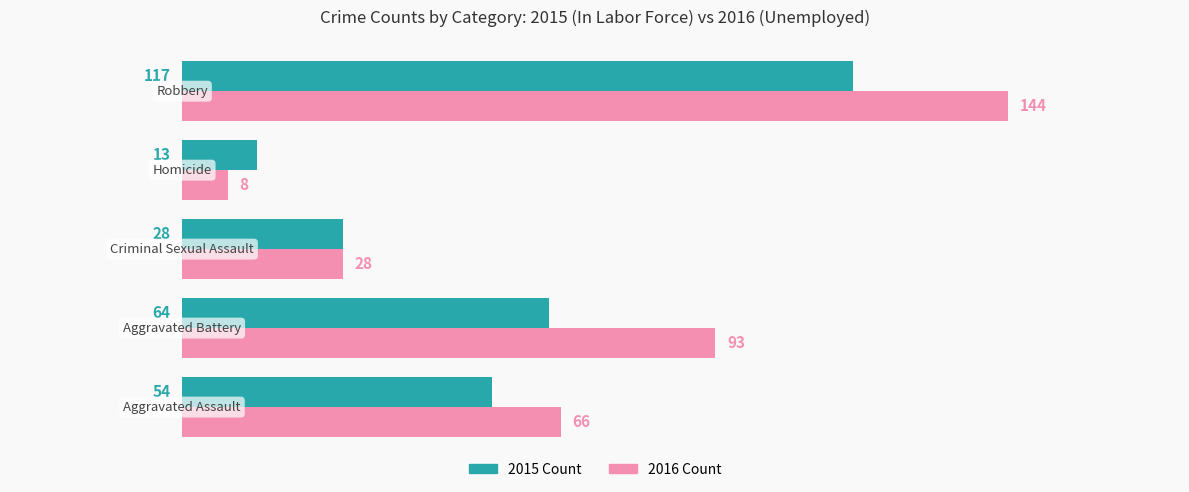

What is the minimum value shown in the chart?

8